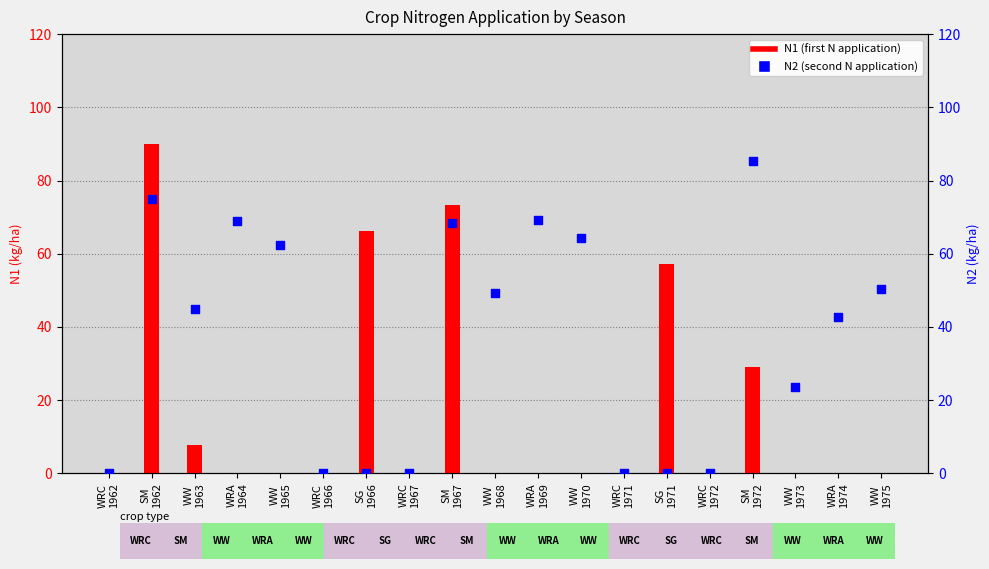

At which category is the sum across all series the highest?

SM
1962